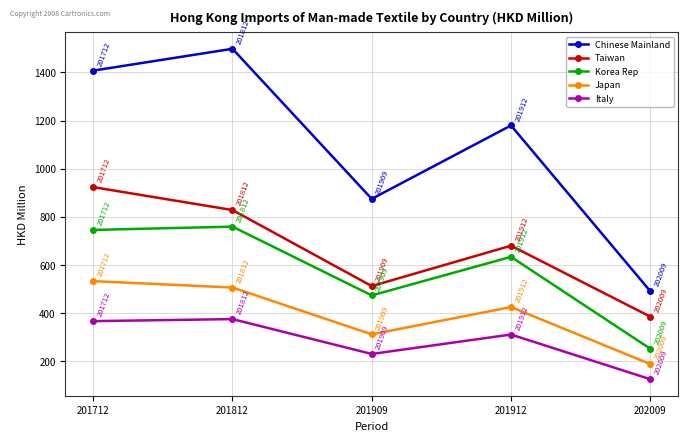

True or false: Korea Rep and Italy cross at least once.

False